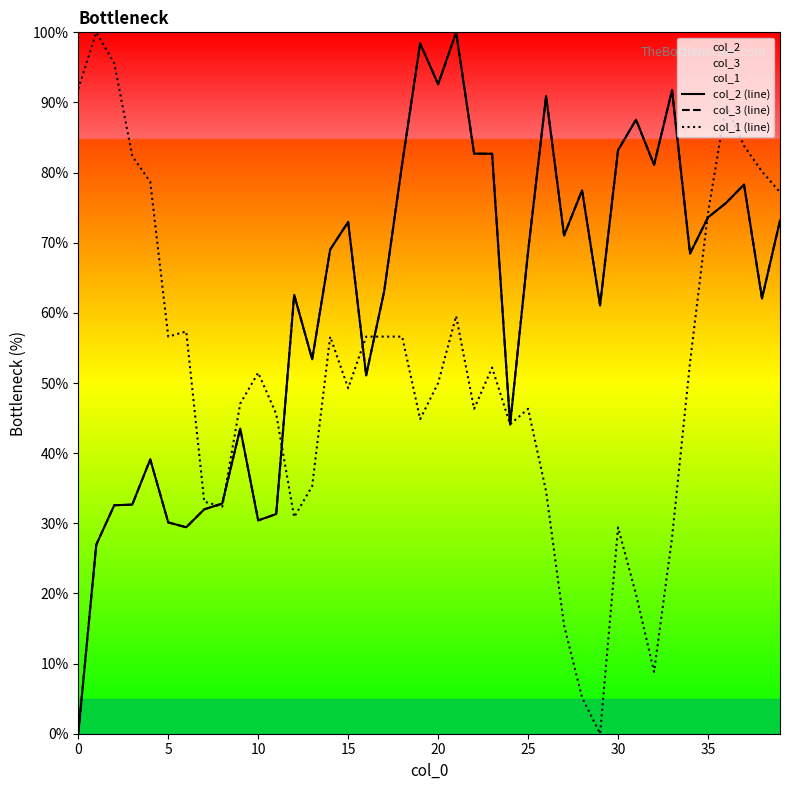

What is the sum of all col_3 (line) values?

2458.9